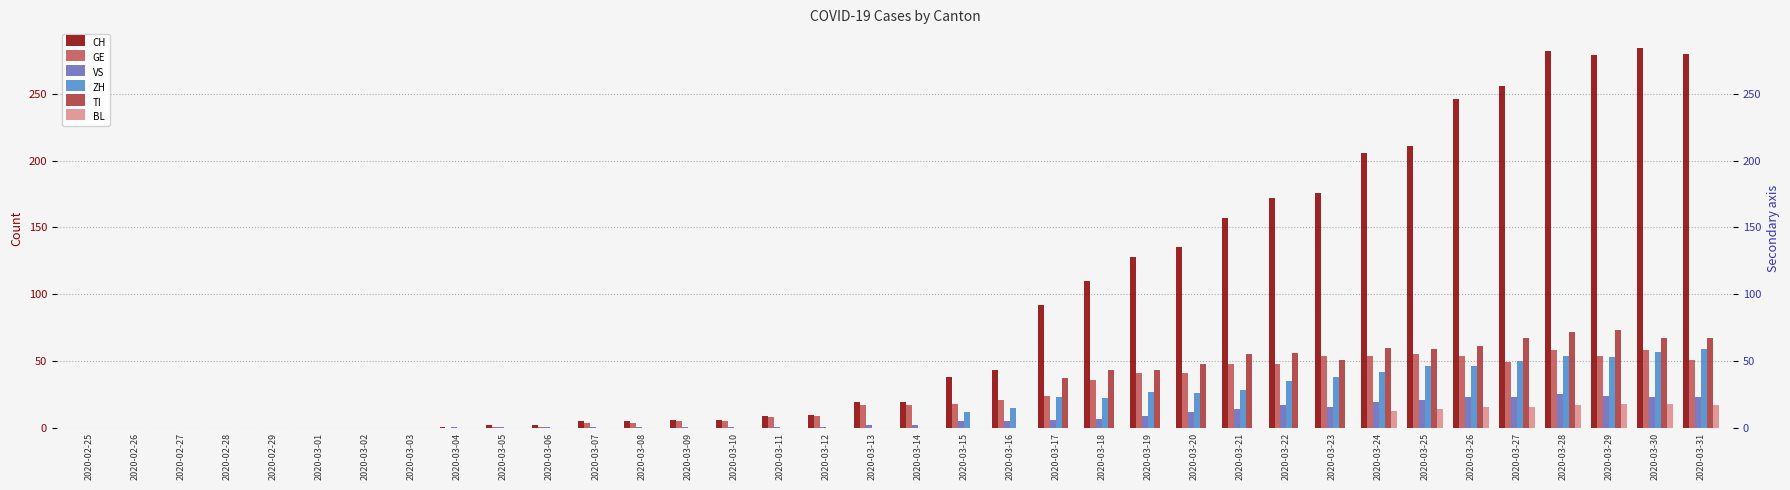

Reading left to right, list all the values displayed in this chart.

CH: 0	0	0	0	0	0	0	0	1	2	2	5	5	6	6	9	10	19	19	38	43	92	110	128	135	157	172	176	206	211	246	256	282	279	284	280
GE: 0	0	0	0	0	0	0	0	0	1	1	4	4	5	5	8	9	17	17	18	21	24	36	41	41	48	48	54	54	55	54	49	58	54	58	51
VS: 0	0	0	0	0	0	0	0	1	1	1	1	1	1	1	1	1	2	2	5	5	6	7	9	12	14	17	16	19	21	23	23	25	24	23	23
ZH: 0	0	0	0	0	0	0	0	0	0	0	0	0	0	0	0	0	0	0	12	15	23	22	27	26	28	35	38	42	46	46	50	54	53	57	59
TI: 0	0	0	0	0	0	0	0	0	0	0	0	0	0	0	0	0	0	0	0	0	37	43	43	48	55	56	51	60	59	61	67	72	73	67	67
BL: 0	0	0	0	0	0	0	0	0	0	0	0	0	0	0	0	0	0	0	0	0	0	0	0	0	0	0	0	13	14	16	16	17	18	18	17